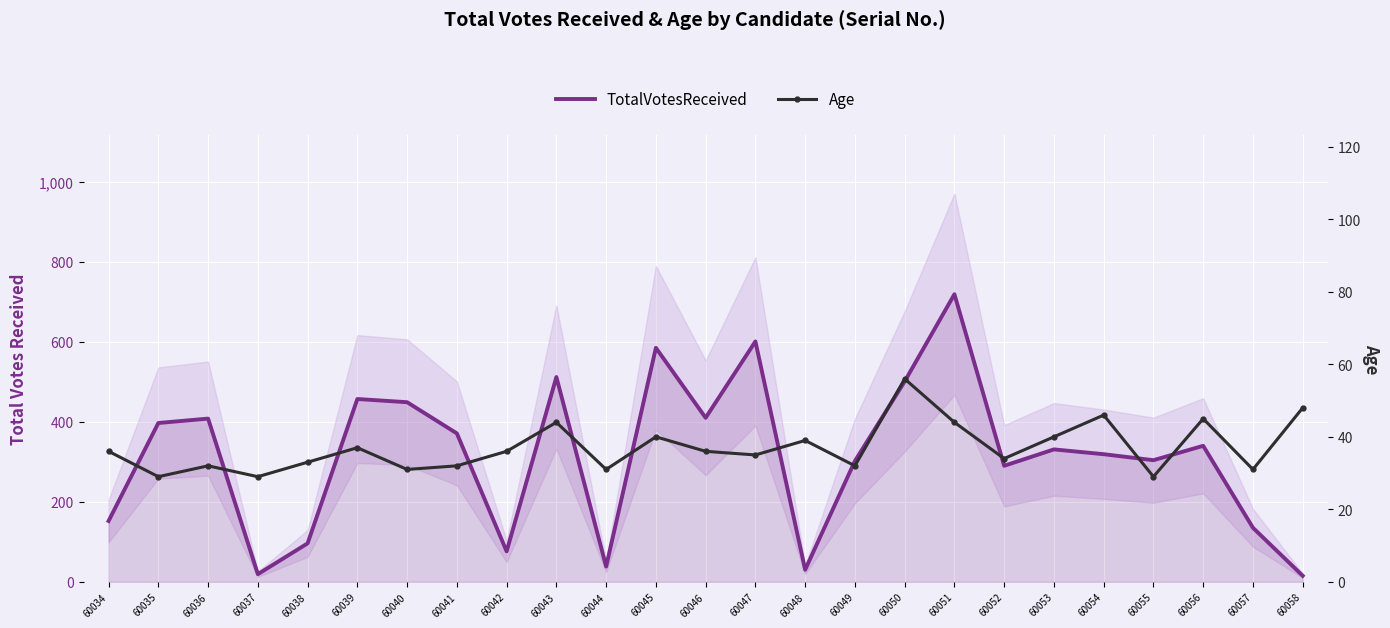

At which label does TotalVotesReceived first exceed 331?

60035